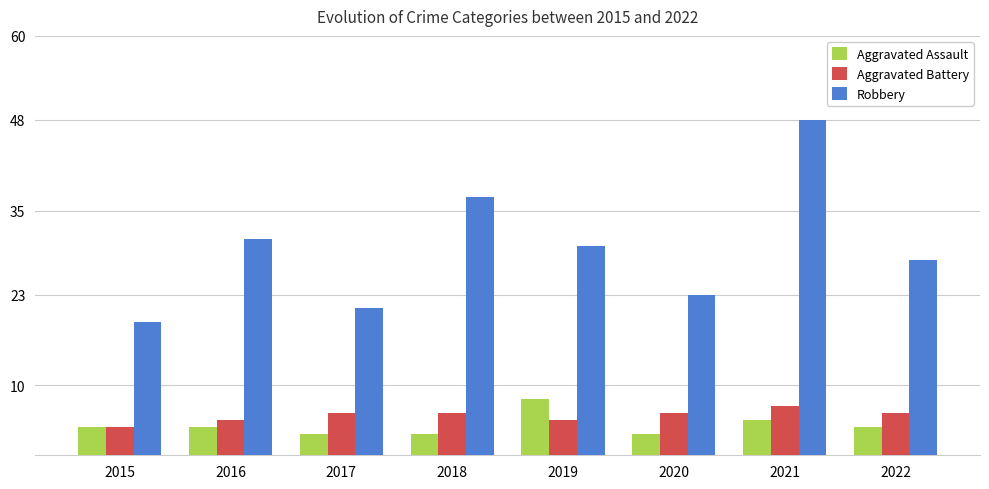

Is it true that Aggravated Assault equals 11 at 2019?

False